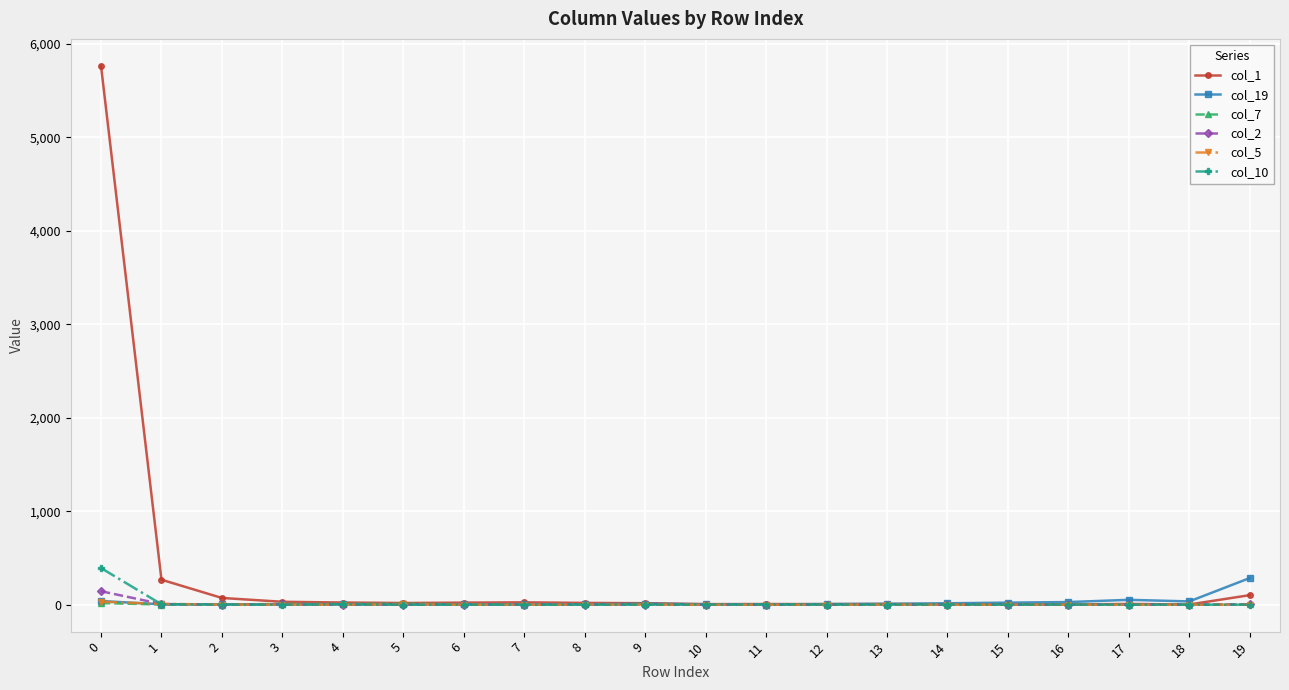

Which series has the largest total across all categories?

col_1